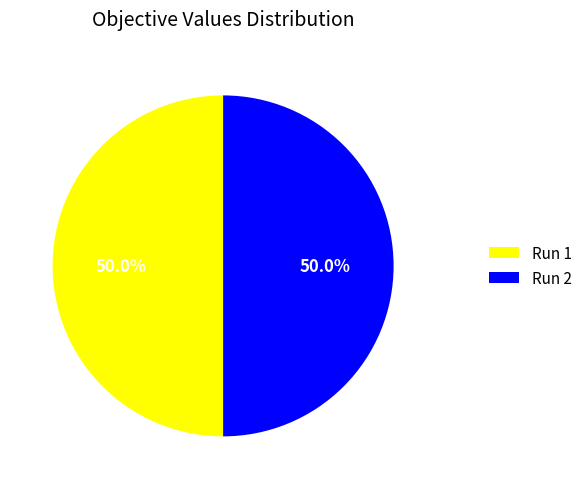

True or false: Run 1 accounts for 36% of the total.

False